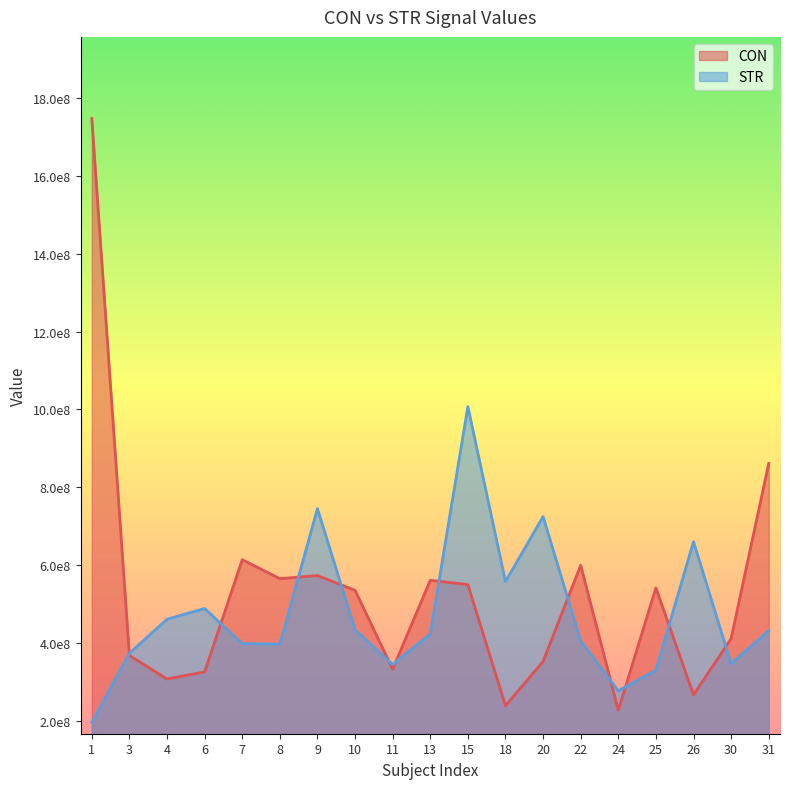

Where do CON and STR first cross each other?

1 and 3